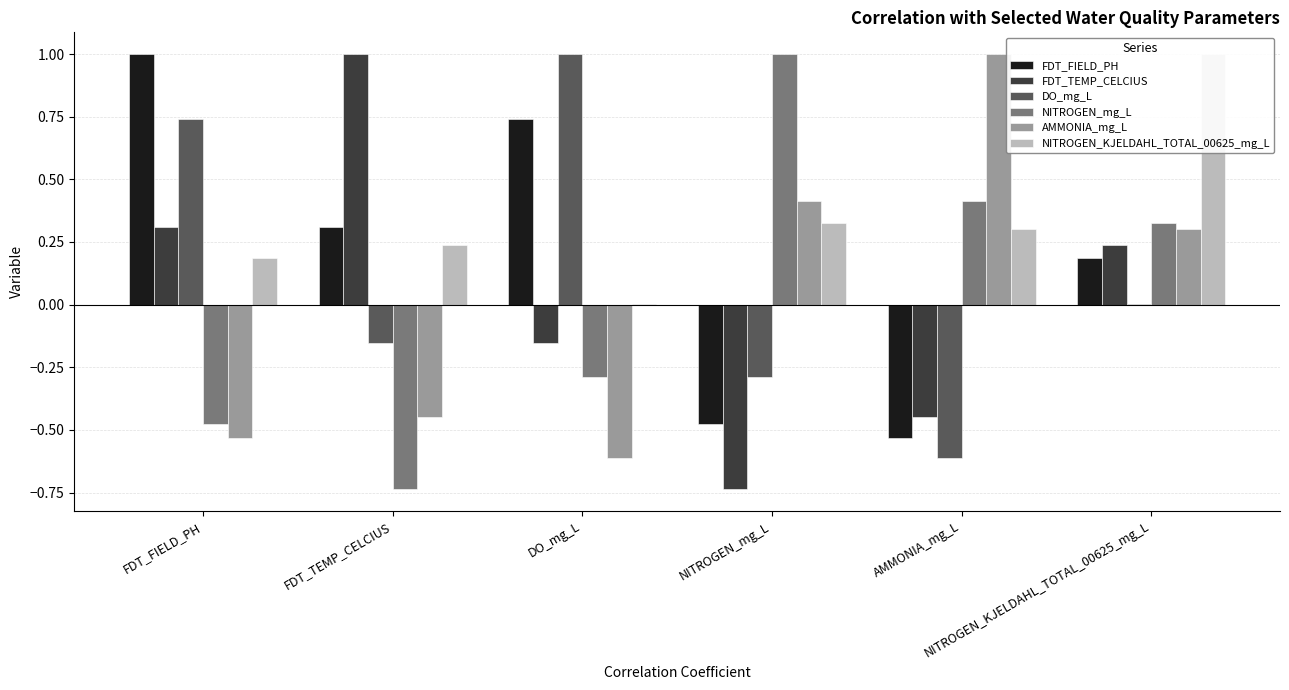

The value of AMMONIA_mg_L at NITROGEN_mg_L is 0.3. True or false?

False